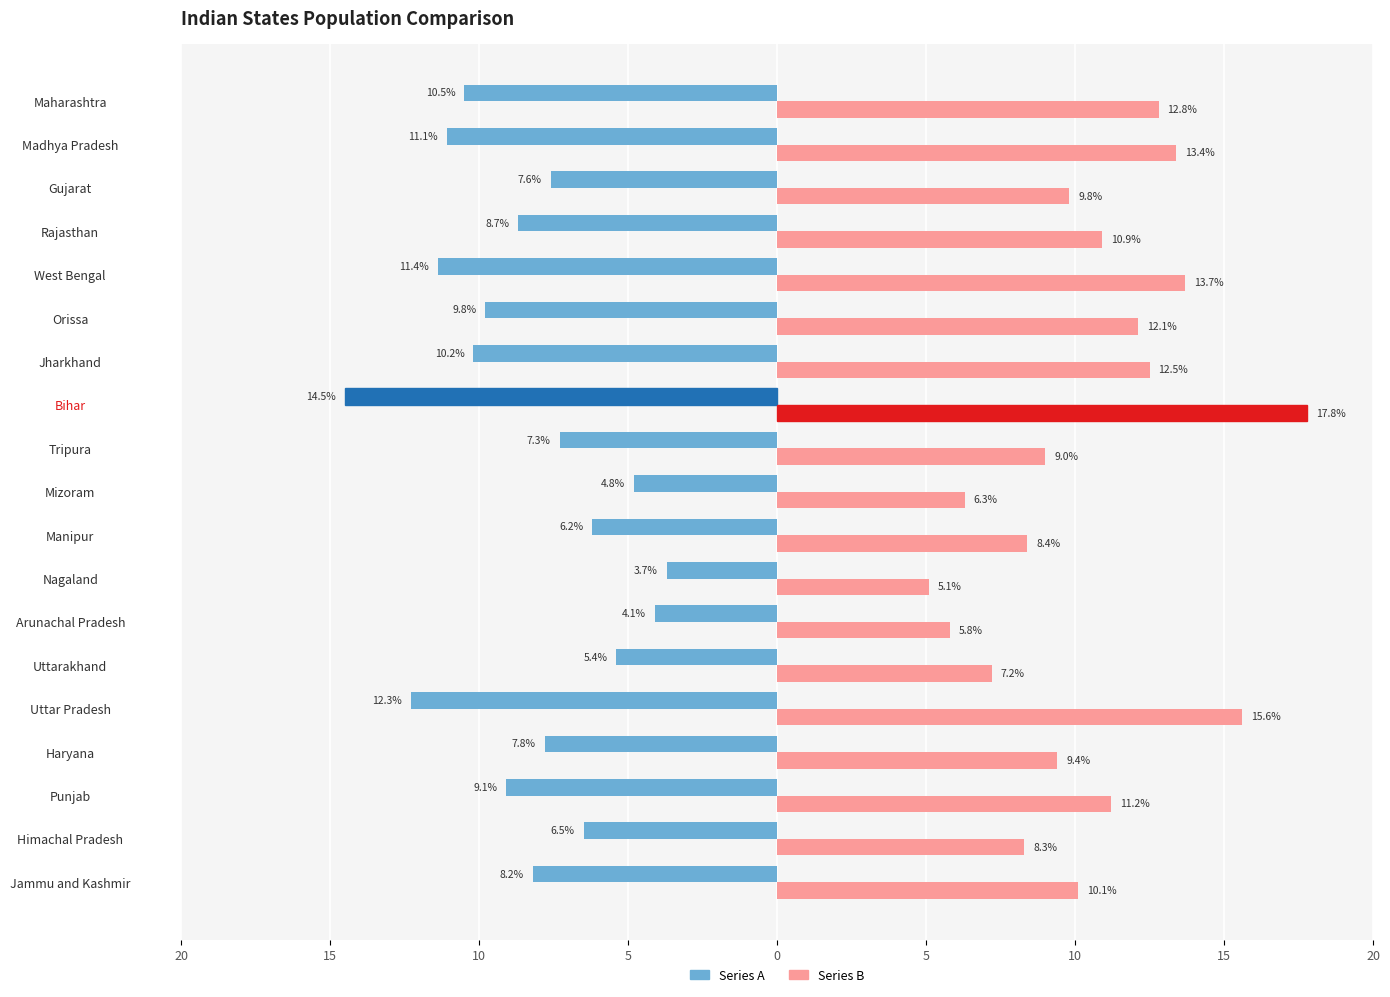

What are all the series names shown in the legend?

Series A, Series B